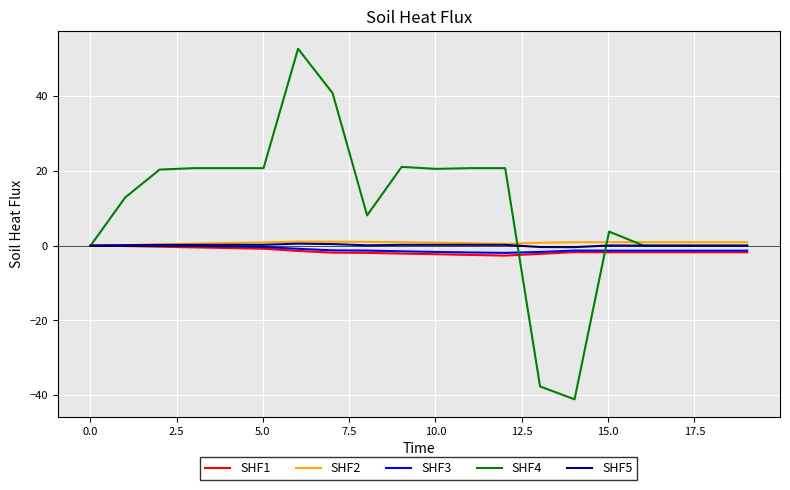

Which series has the largest range (max minus min)?

SHF4